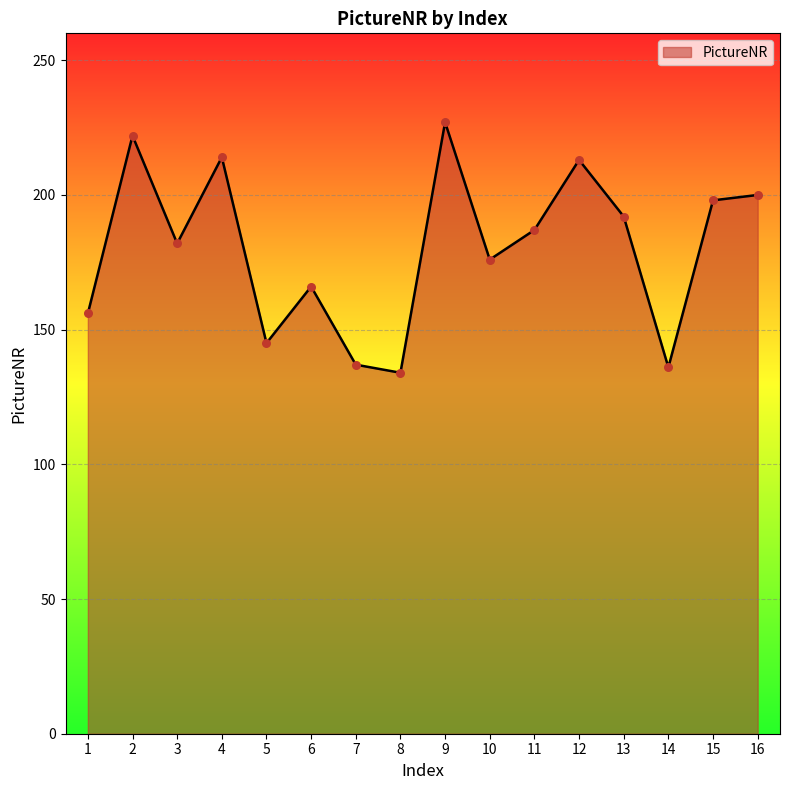

What is the ratio of the value at 5 to the value at 11?

0.8